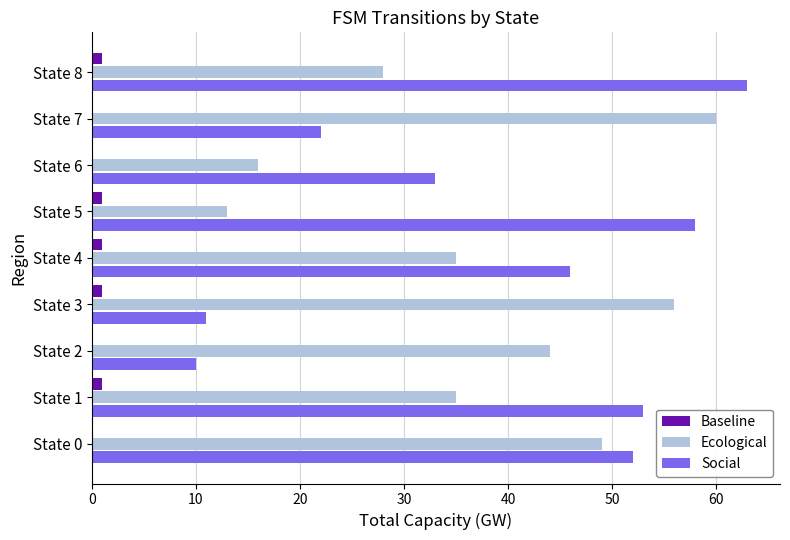

The Baseline series shows 0 at State 7. True or false?

True